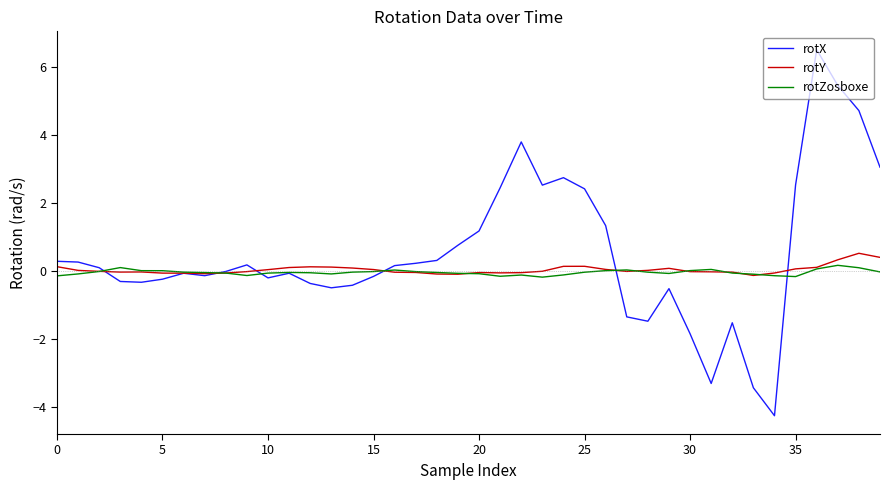

Which series has the largest total across all categories?

rotX